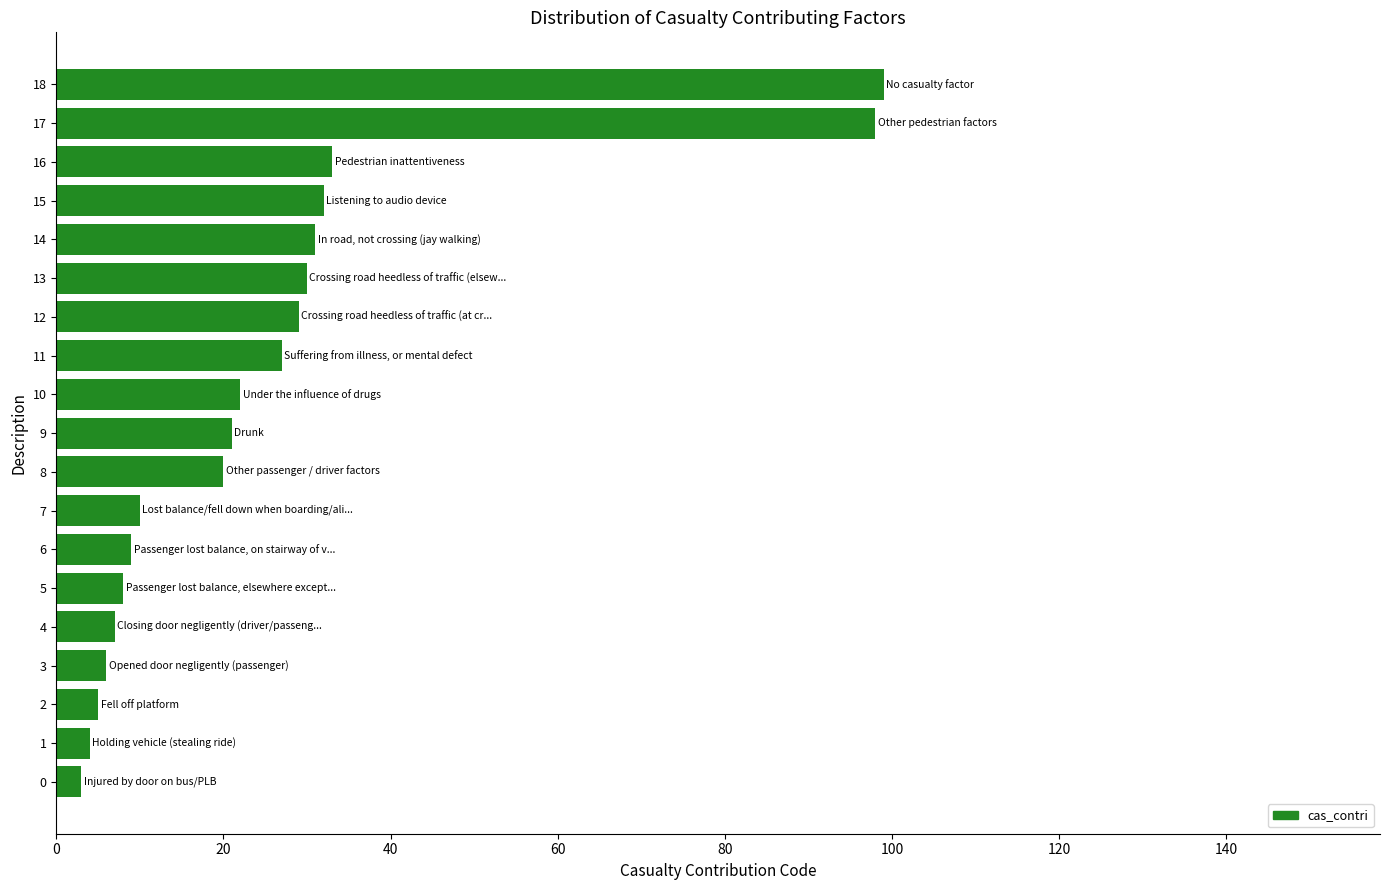

How many bars are there in total?

19